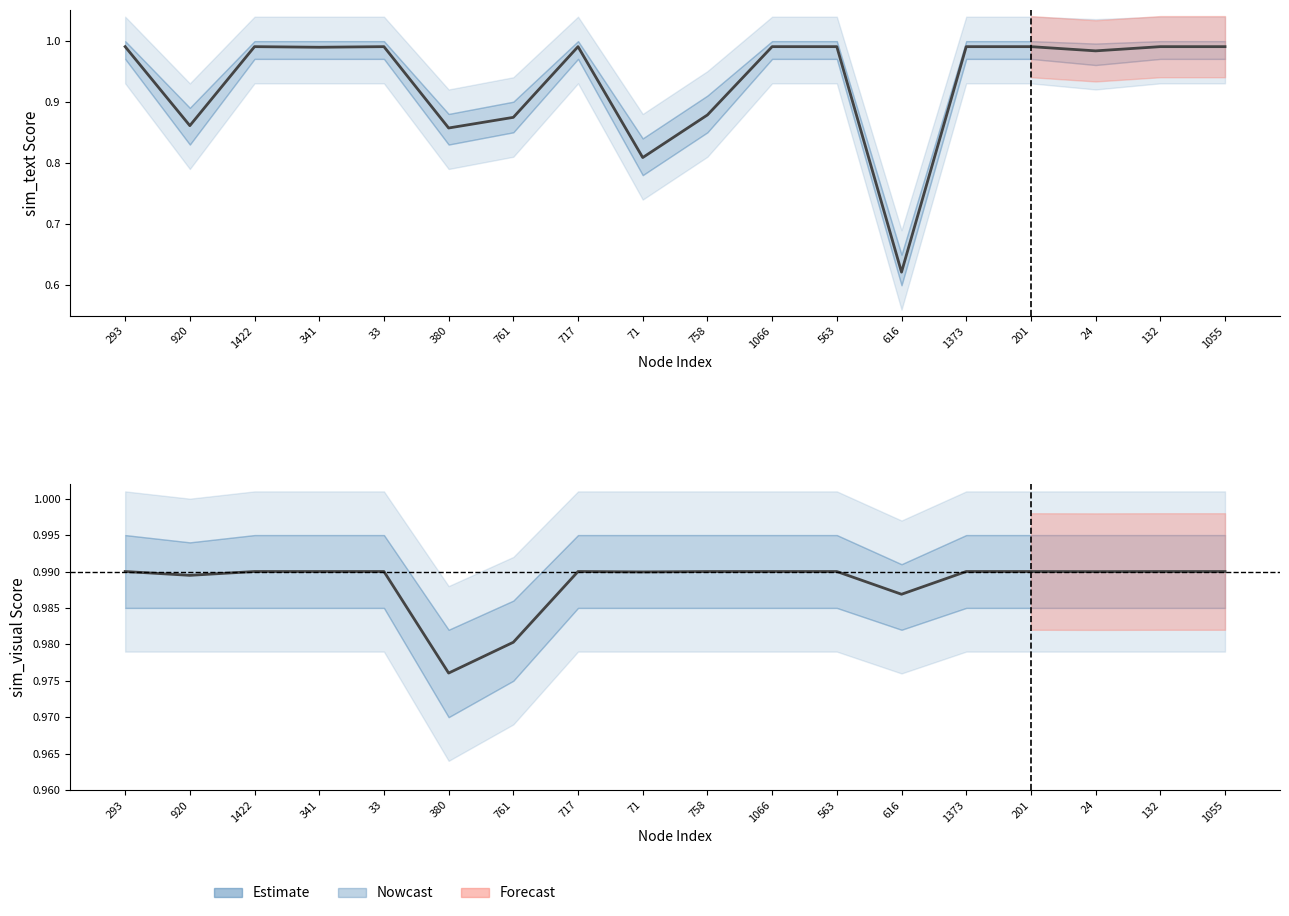

Reading right to left, what are all the values shown in this chart?

sim_text: 1.0	1.0	1.0	1.0	1.0	0.6	1.0	1.0	0.9	0.8	1.0	0.9	0.9	1.0	1.0	1.0	0.9	1.0
sim_visual: 1.0	1.0	1.0	1.0	1.0	1.0	1.0	1.0	1.0	1.0	1.0	1.0	1.0	1.0	1.0	1.0	1.0	1.0